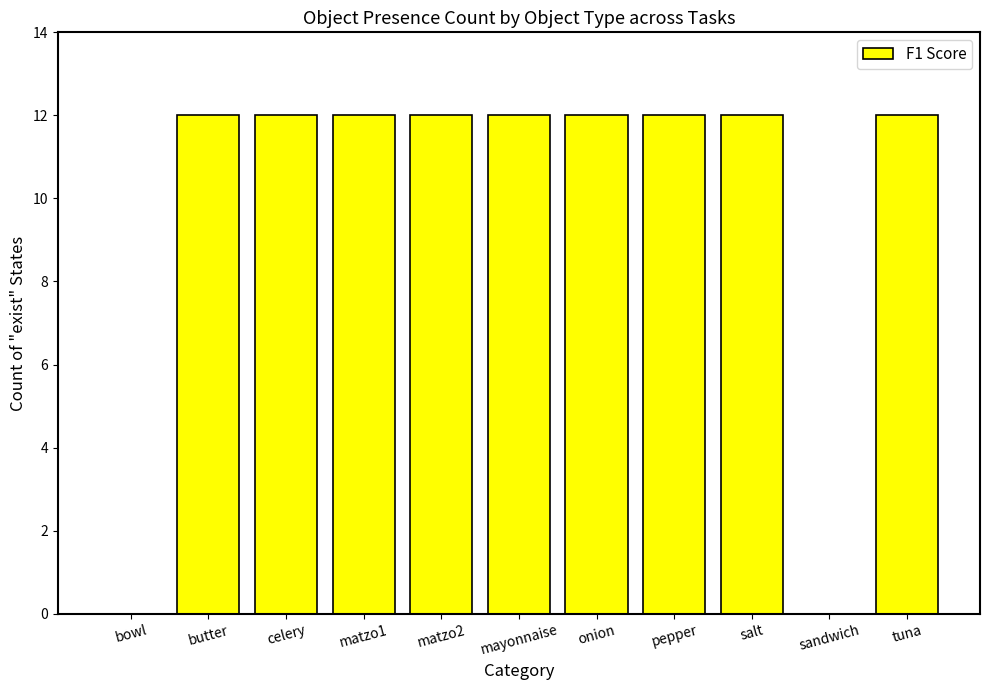

Reading left to right, extract all data points from this chart.

0	12	12	12	12	12	12	12	12	0	12